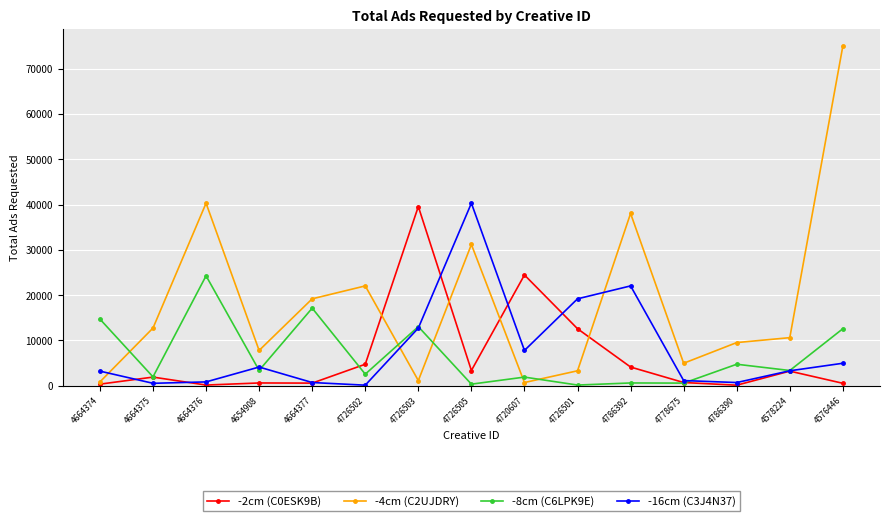

Is the value of -2cm (C0ESK9B) at 4786392 greater than the value of -4cm (C2UJDRY) at 4726501?

Yes